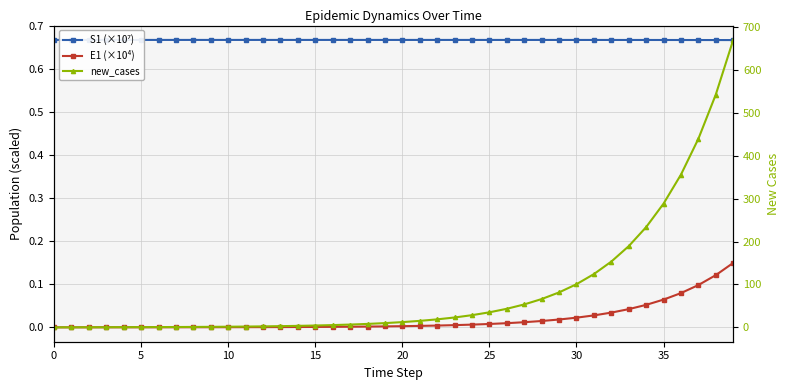

Is it true that S1 (×10⁷) equals 0.7 at 5?

True